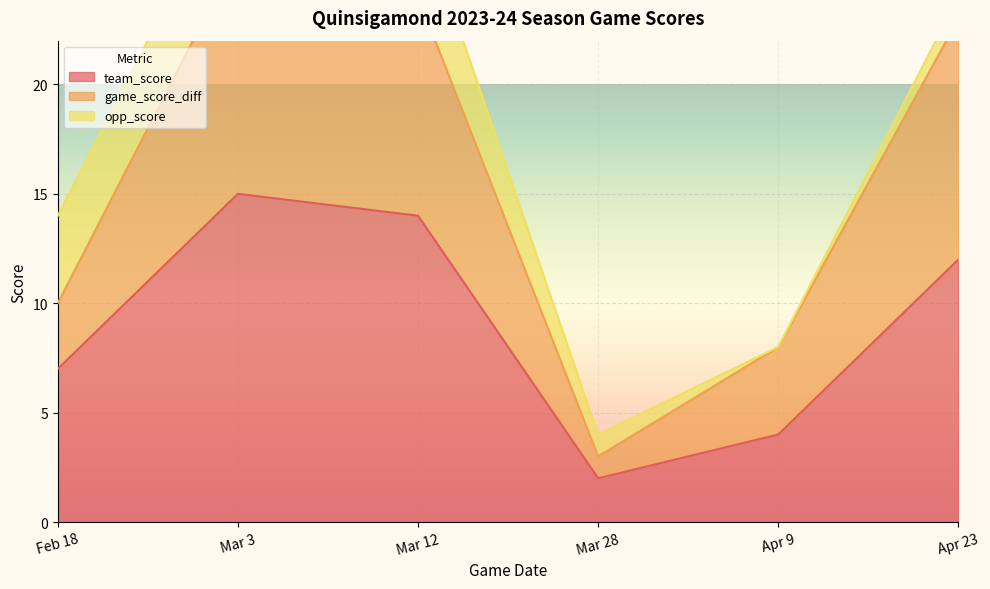

What value does the team_score series have at Apr 23?

12